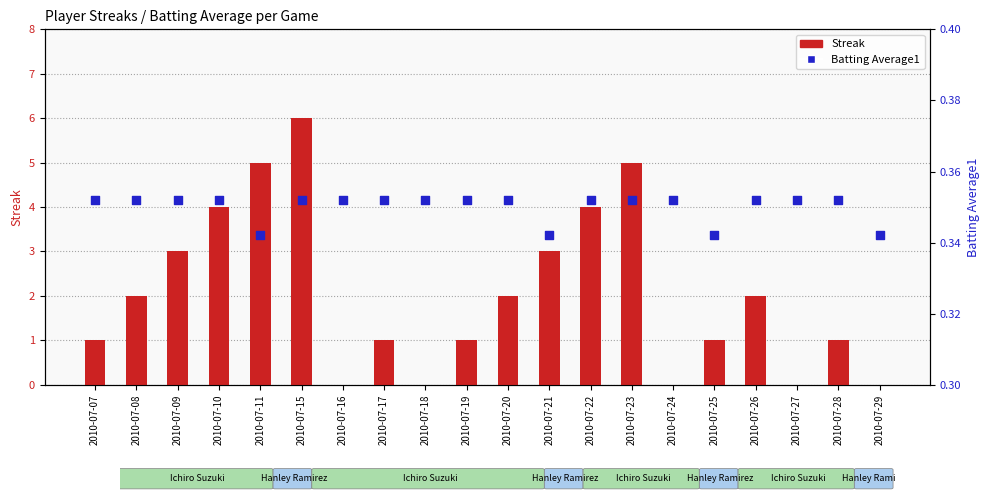

What is the total value across all series at 2010-07-23?

5.4